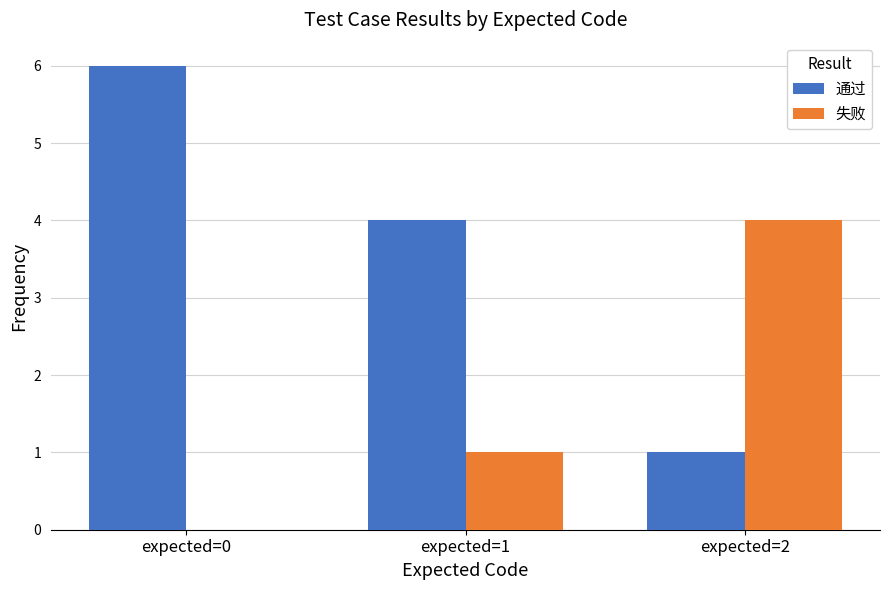

Which series changed the most between expected=0 and expected=2?

通过